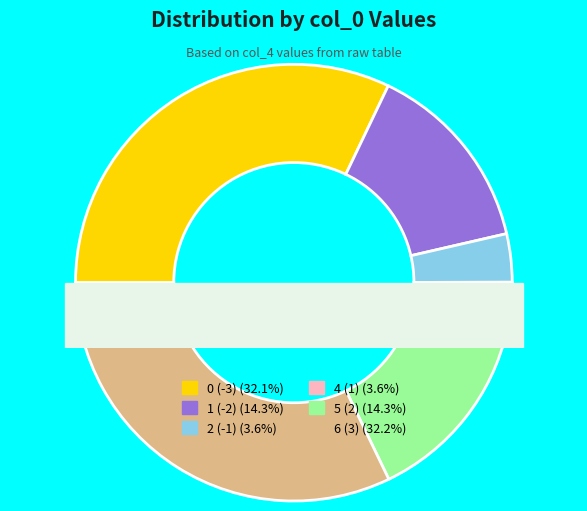

Is it true that 3 (0) is 0% of the pie?

True